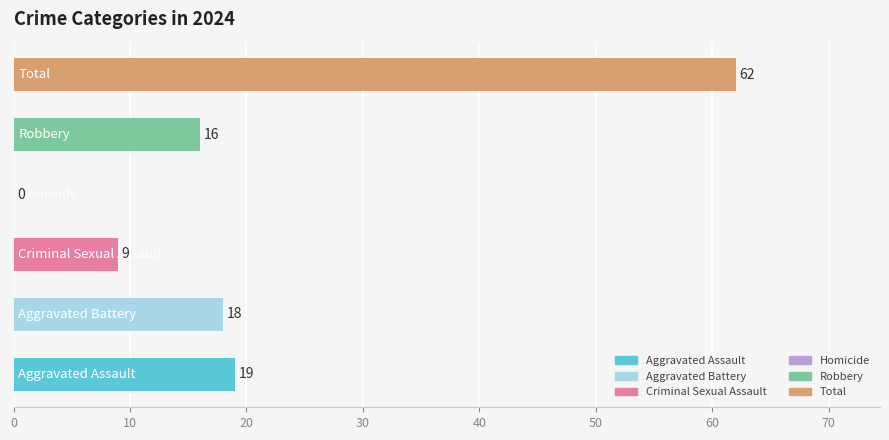

What is the sum of all values?

124